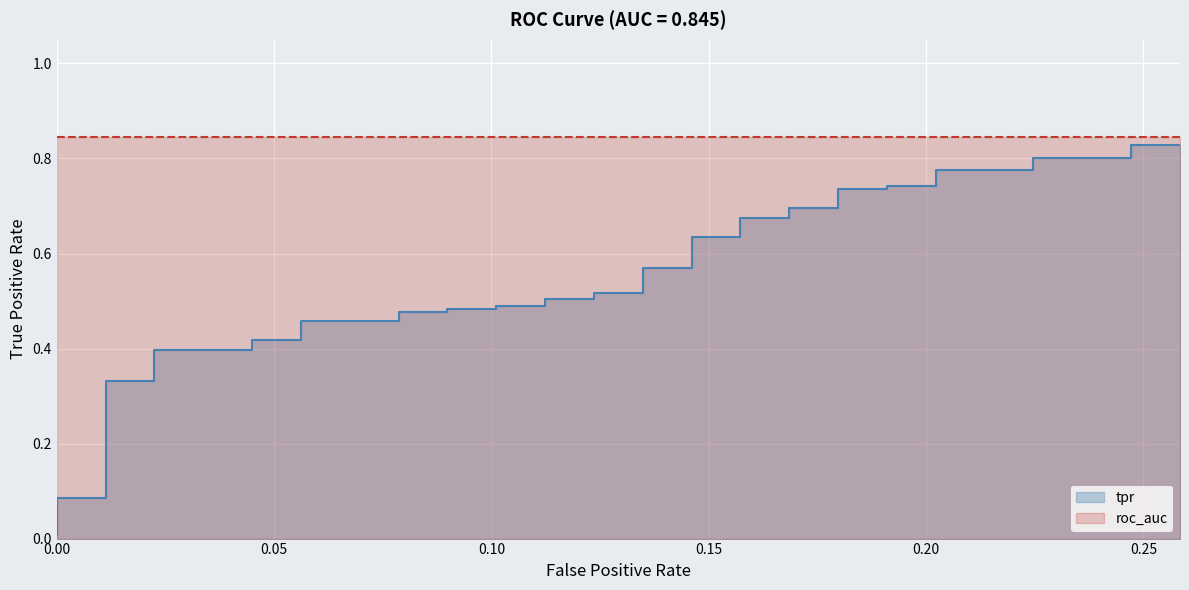

True or false: the data shows 0.2 at 0.30.

False